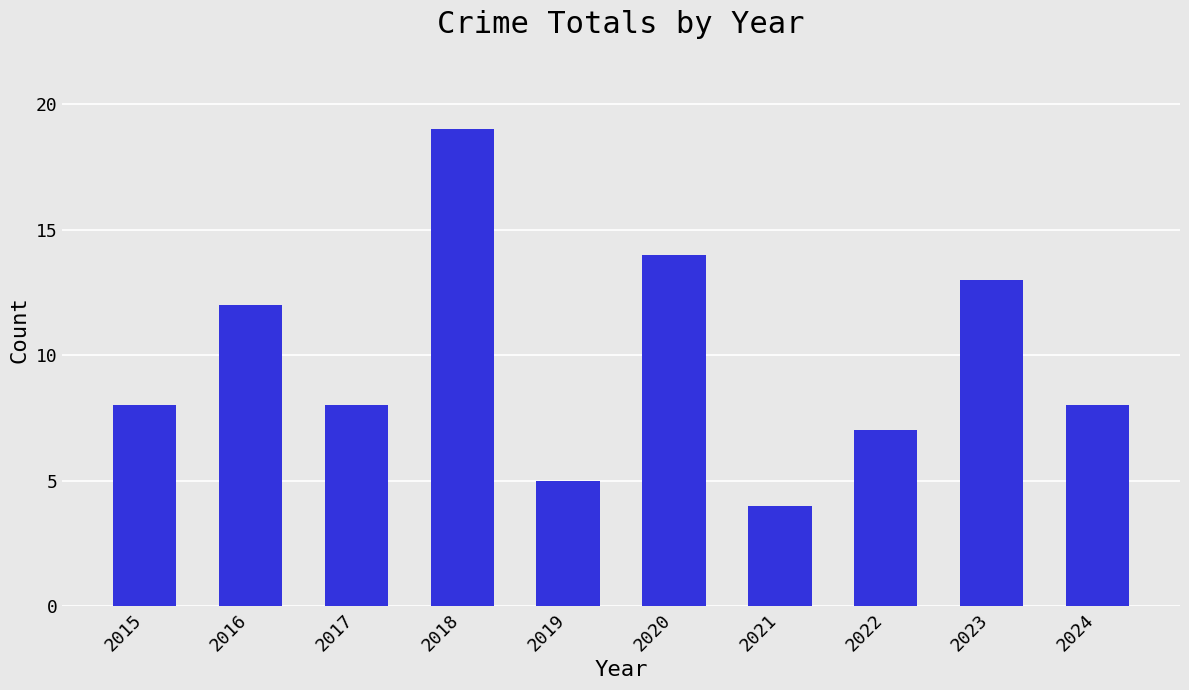

Reading left to right, extract all data points from this chart.

8	12	8	19	5	14	4	7	13	8